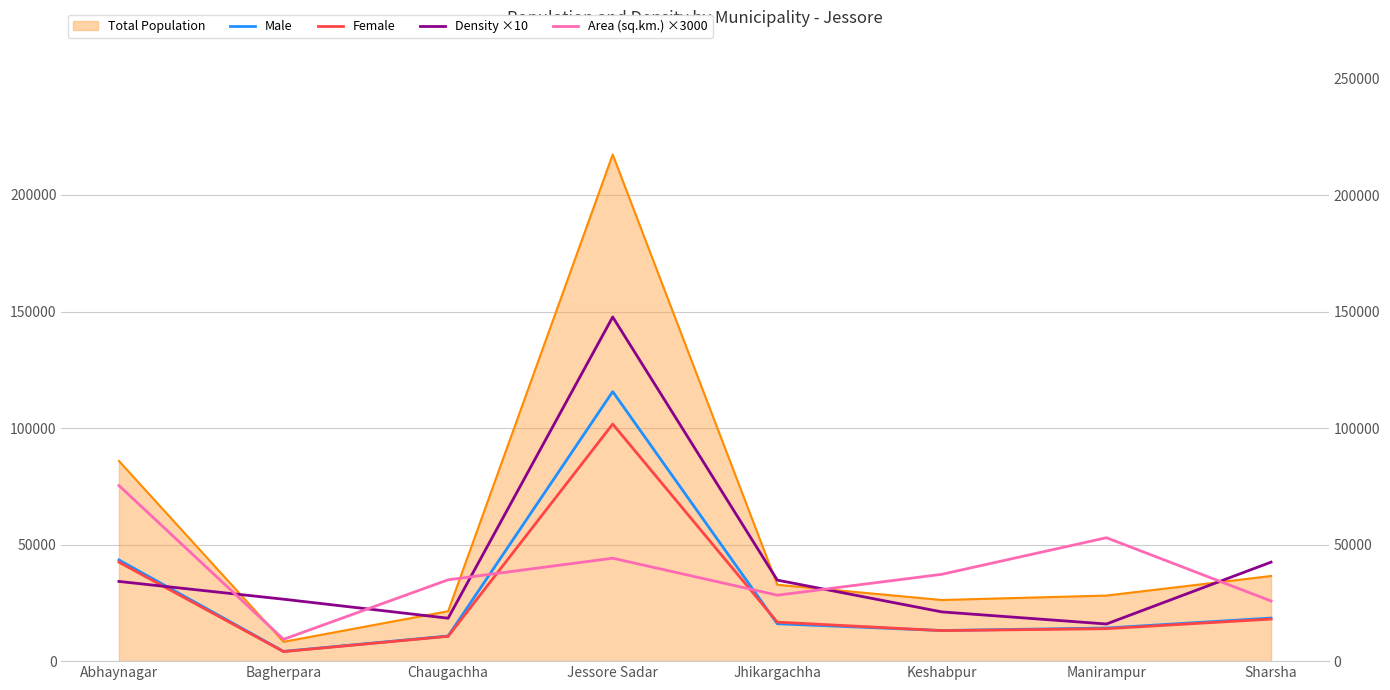

Is the value of Area (sq.km.) ×3000 at Jhikargachha greater than the value of Density ×10 at Jessore Sadar?

No